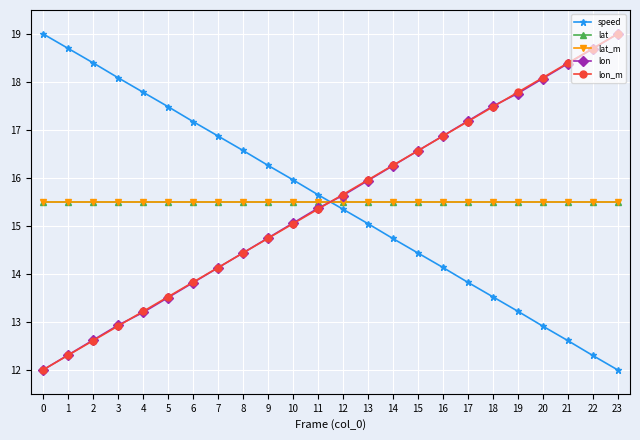

Is the value of lat at 21 greater than the value of lon_m at 6?

Yes